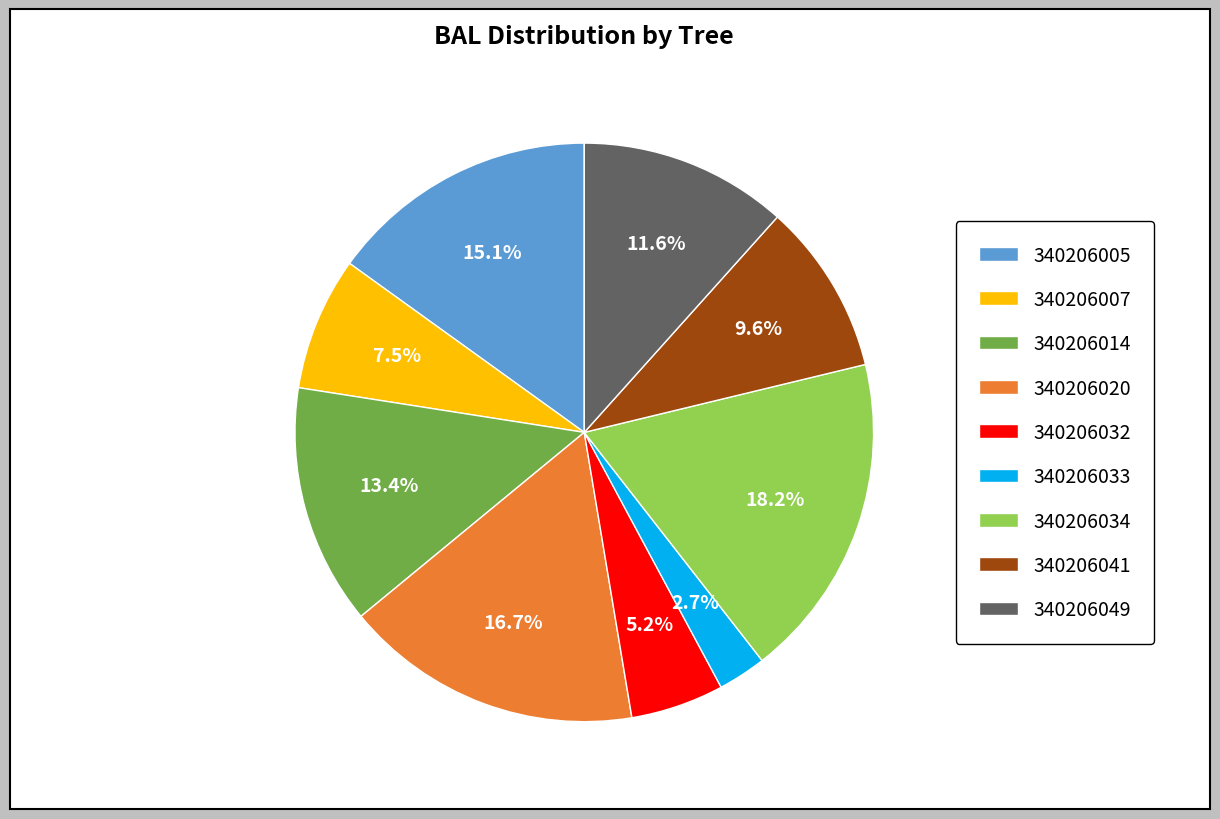

True or false: 340206014 accounts for 8% of the total.

False